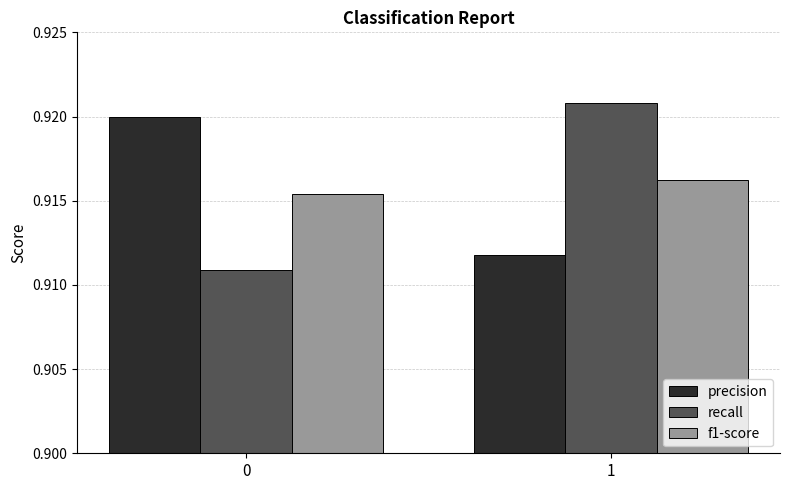

How many series are shown in this chart?

3